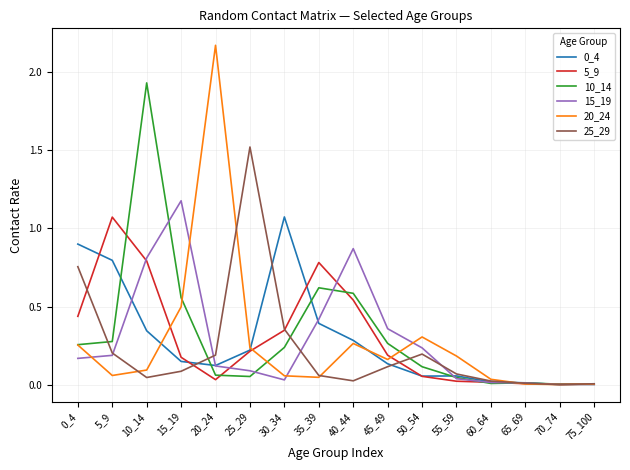

Which series has the widest spread of values?

20_24